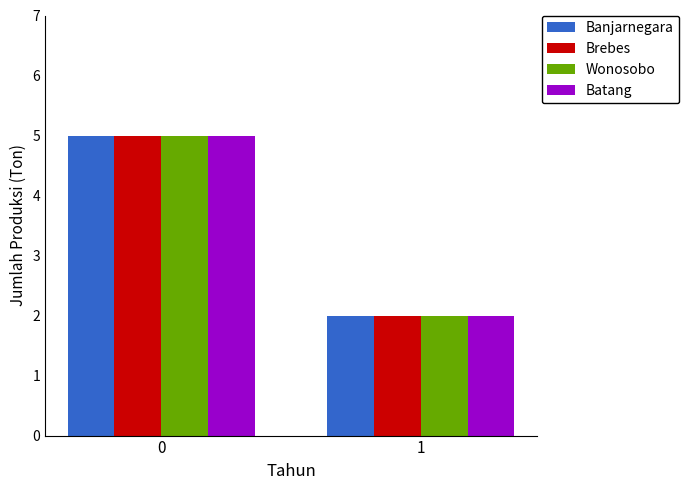

The Brebes series shows 2 at 1. True or false?

True